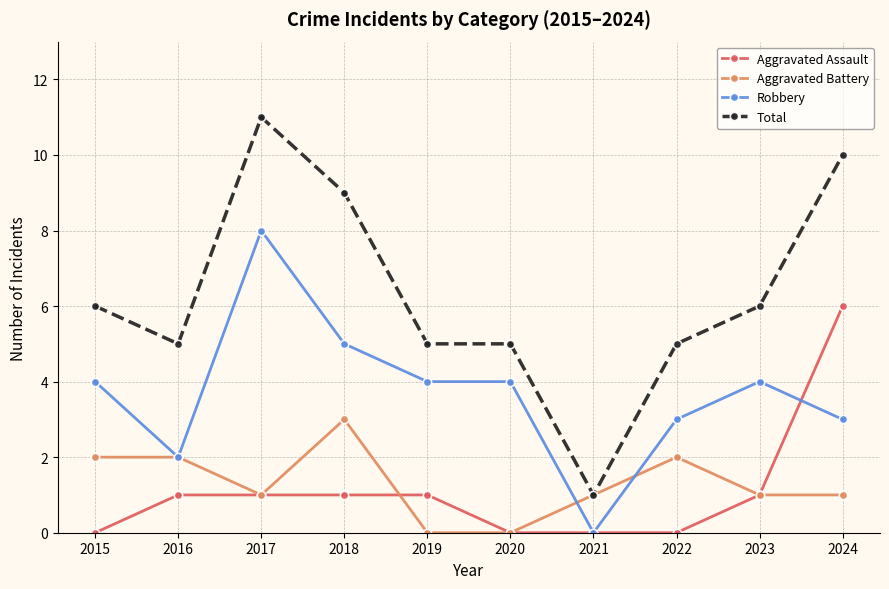

Which category has the highest value across all series?

2017